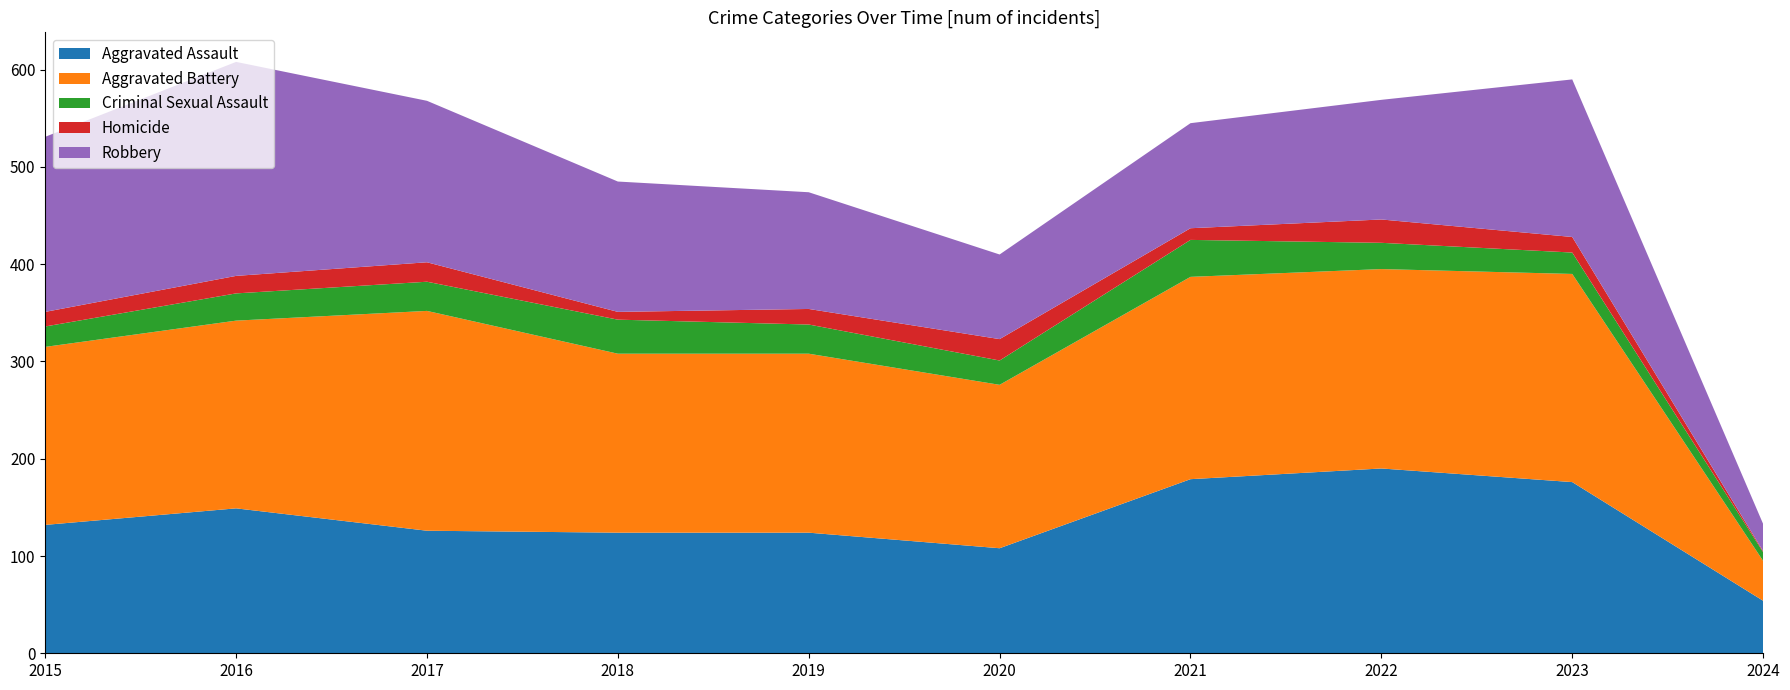

Reading right to left, what are all the values shown in this chart?

Aggravated Assault: 2024=54	2023=176	2022=190	2021=179	2020=108	2019=124	2018=124	2017=126	2016=149	2015=132
Aggravated Battery: 2024=41	2023=214	2022=205	2021=208	2020=168	2019=184	2018=184	2017=226	2016=193	2015=183
Criminal Sexual Assault: 2024=9	2023=22	2022=27	2021=38	2020=25	2019=30	2018=35	2017=30	2016=28	2015=21
Homicide: 2024=1	2023=16	2022=24	2021=12	2020=22	2019=16	2018=8	2017=20	2016=18	2015=15
Robbery: 2024=28	2023=162	2022=123	2021=108	2020=87	2019=120	2018=134	2017=166	2016=220	2015=180